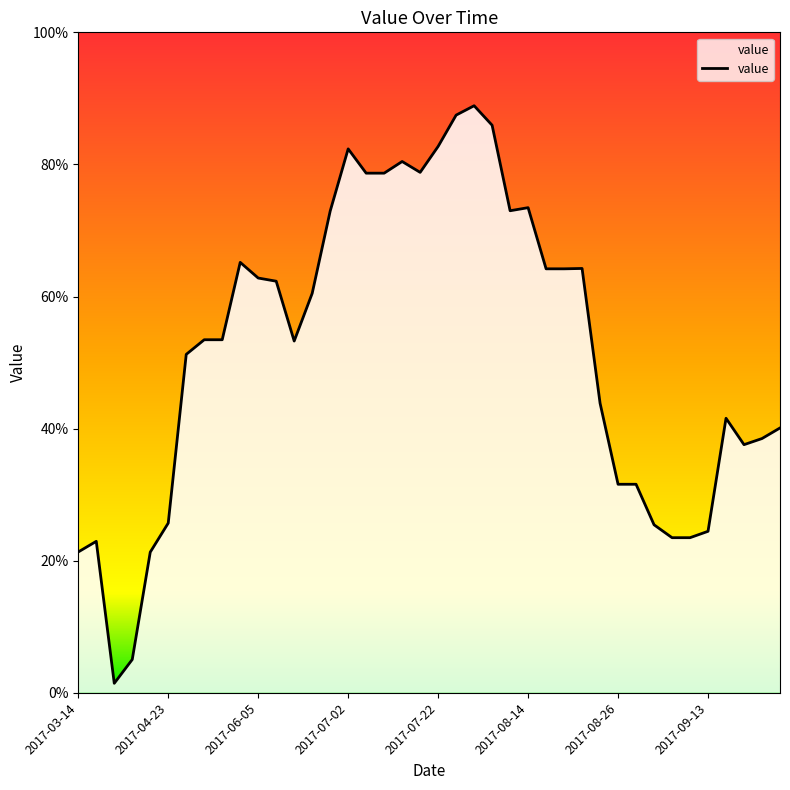

What is the difference between the maximum and minimum values?

87.4